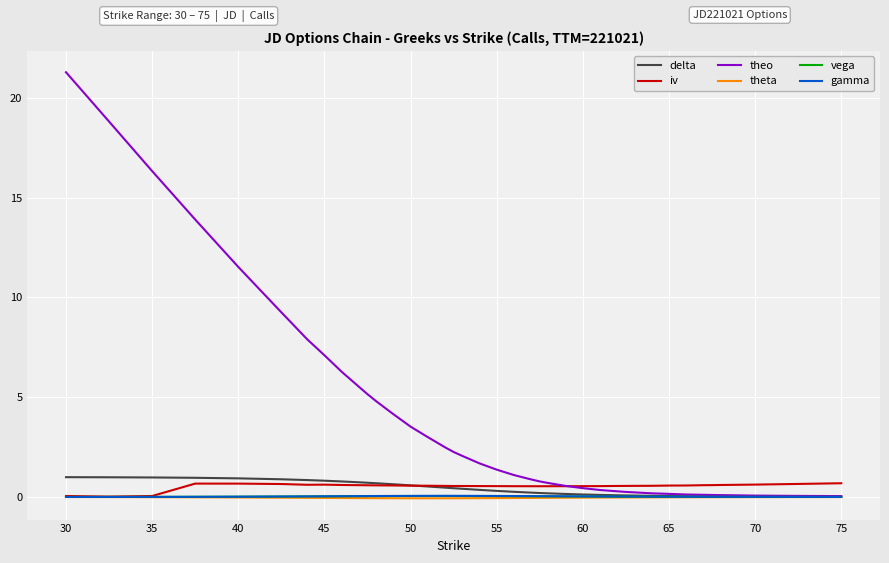

Which series has the largest total across all categories?

theo